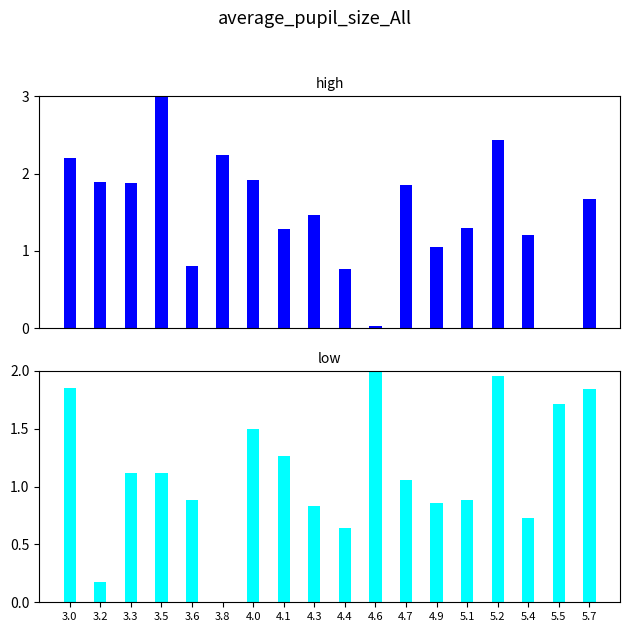

How many bars are there in total?

36